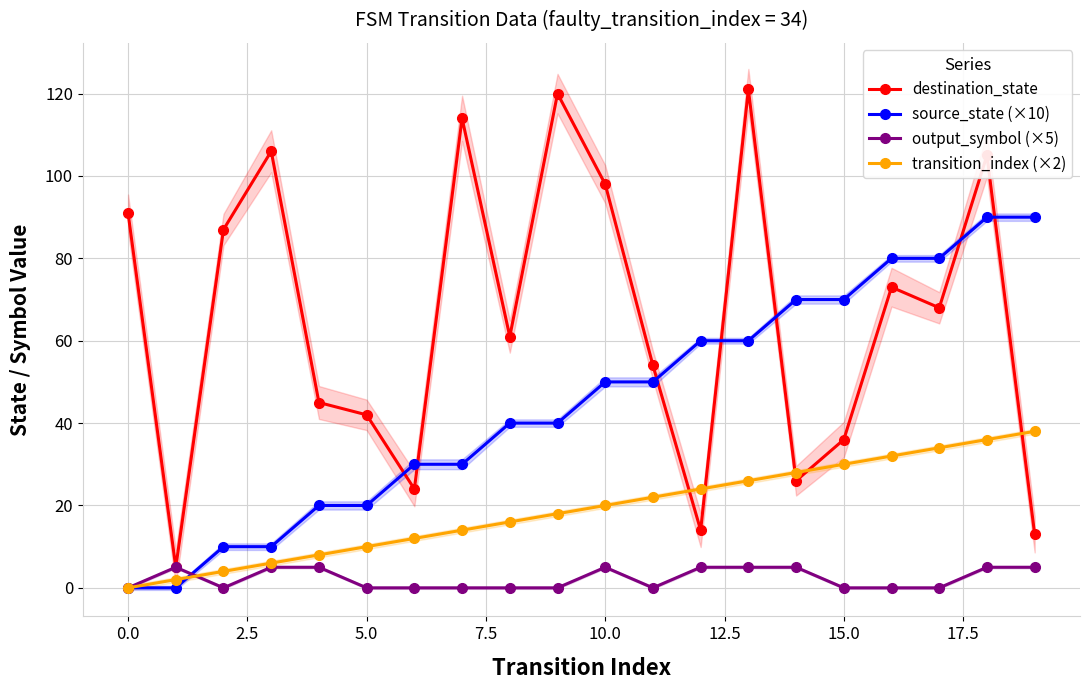

Is this an area chart (filled region under the line)?

No